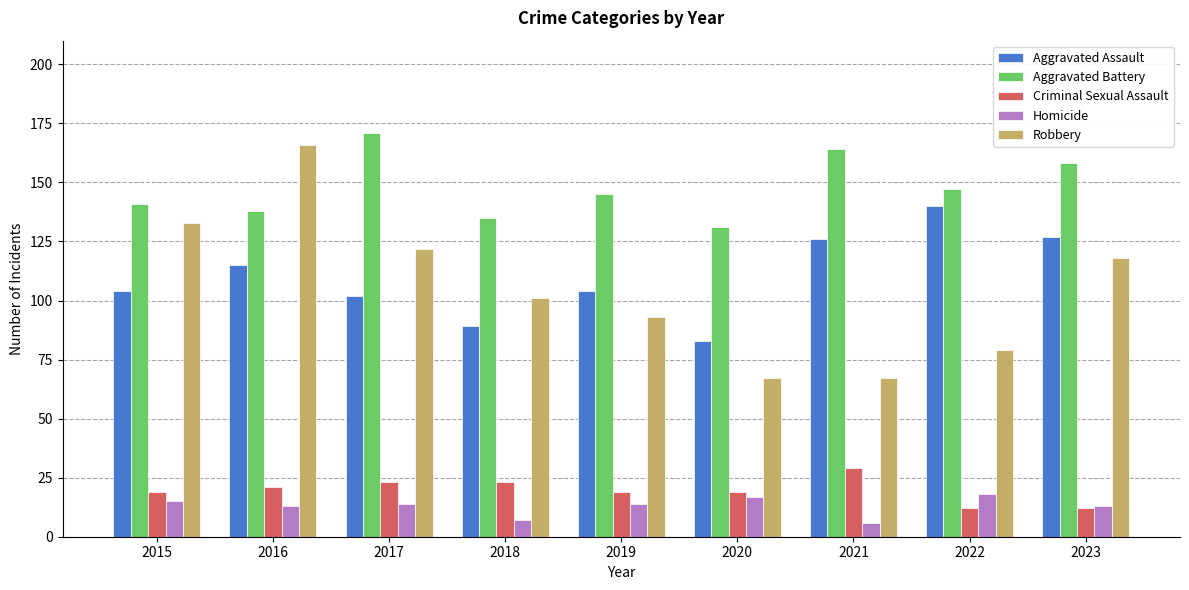

Reading left to right, what are all the values shown in this chart?

Aggravated Assault: 2015=104	2016=115	2017=102	2018=89	2019=104	2020=83	2021=126	2022=140	2023=127
Aggravated Battery: 2015=141	2016=138	2017=171	2018=135	2019=145	2020=131	2021=164	2022=147	2023=158
Criminal Sexual Assault: 2015=19	2016=21	2017=23	2018=23	2019=19	2020=19	2021=29	2022=12	2023=12
Homicide: 2015=15	2016=13	2017=14	2018=7	2019=14	2020=17	2021=6	2022=18	2023=13
Robbery: 2015=133	2016=166	2017=122	2018=101	2019=93	2020=67	2021=67	2022=79	2023=118